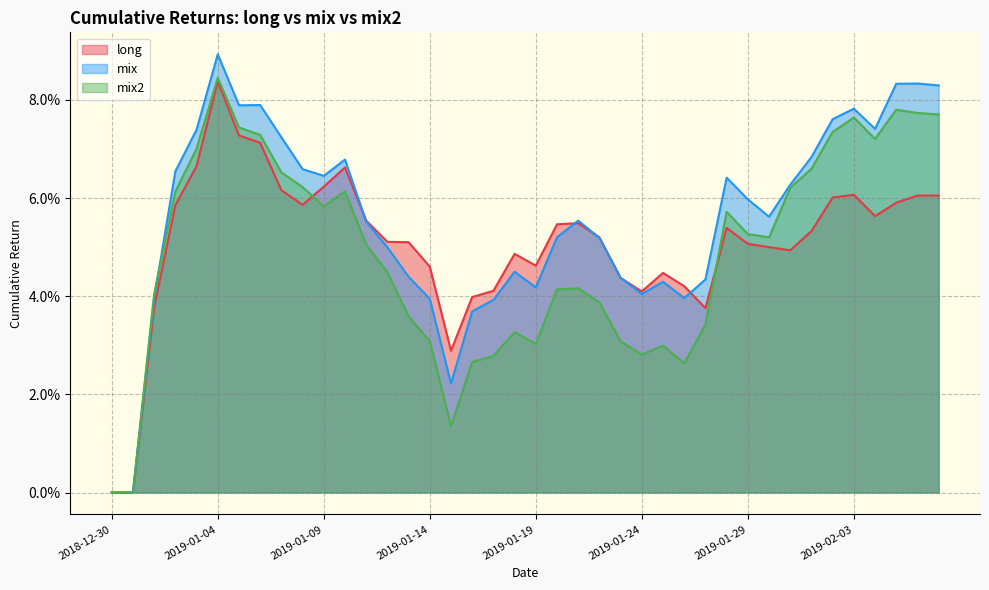

What is the total value across all series at 2019-02-03?

0.2